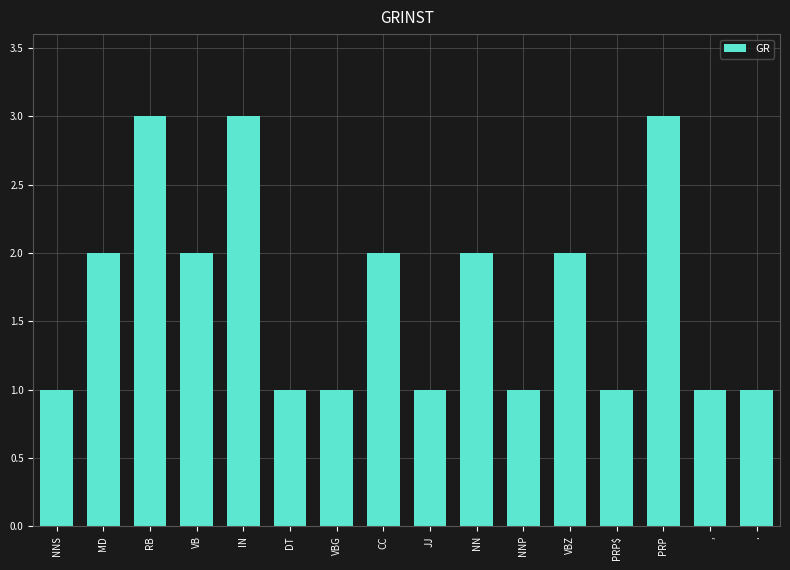

What is the ratio of the value at VB to the value at NN?

1.0